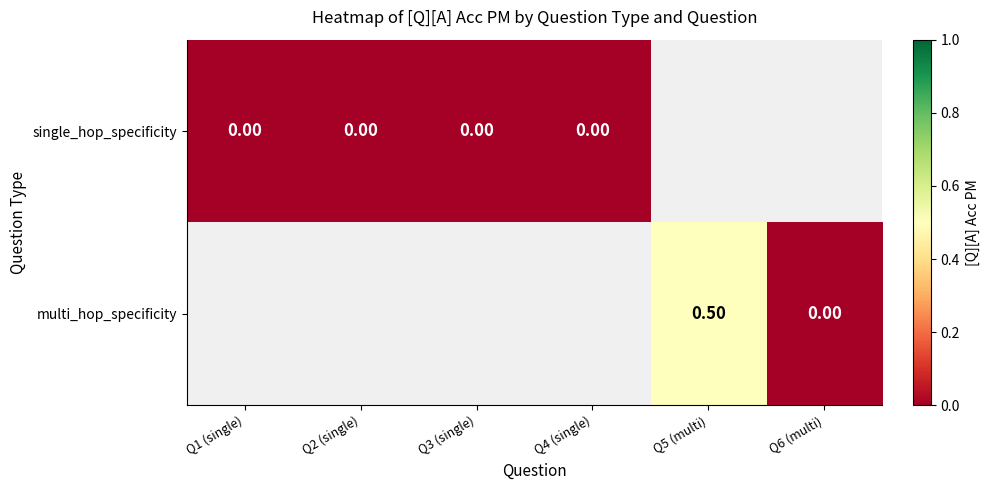

Is the value of multi_hop_specificity at Q6 (multi) greater than the value of single_hop_specificity at Q6 (multi)?

No